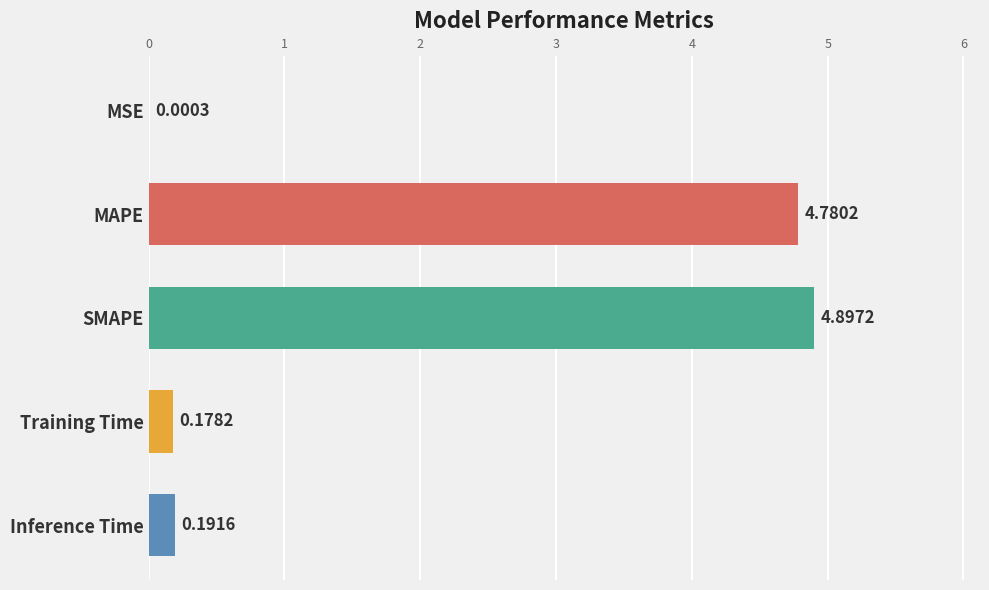

What is the sum of all values?

10.0